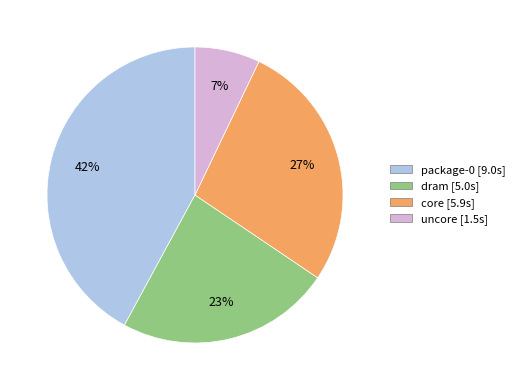

Which category has the biggest portion of the pie?

package-0